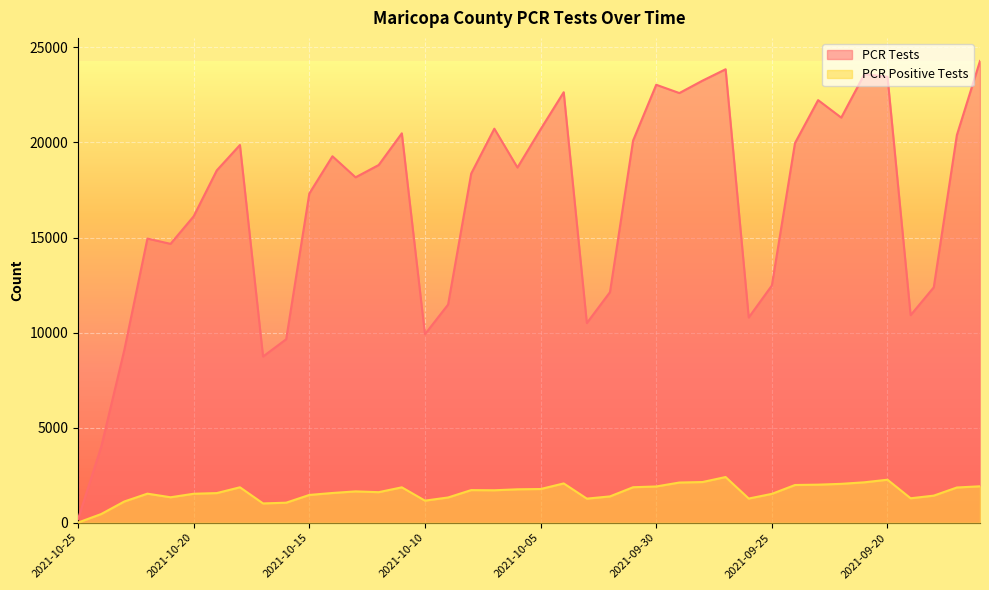

Does the chart display data point markers on the line(s)?

No